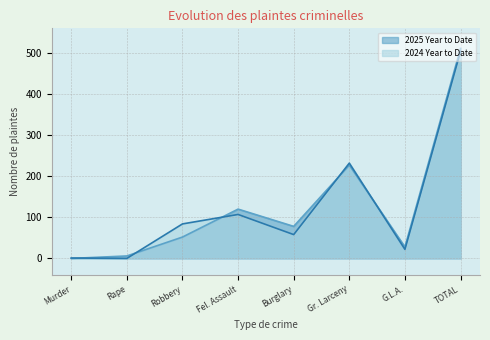

Does the chart display data point markers on the line(s)?

No